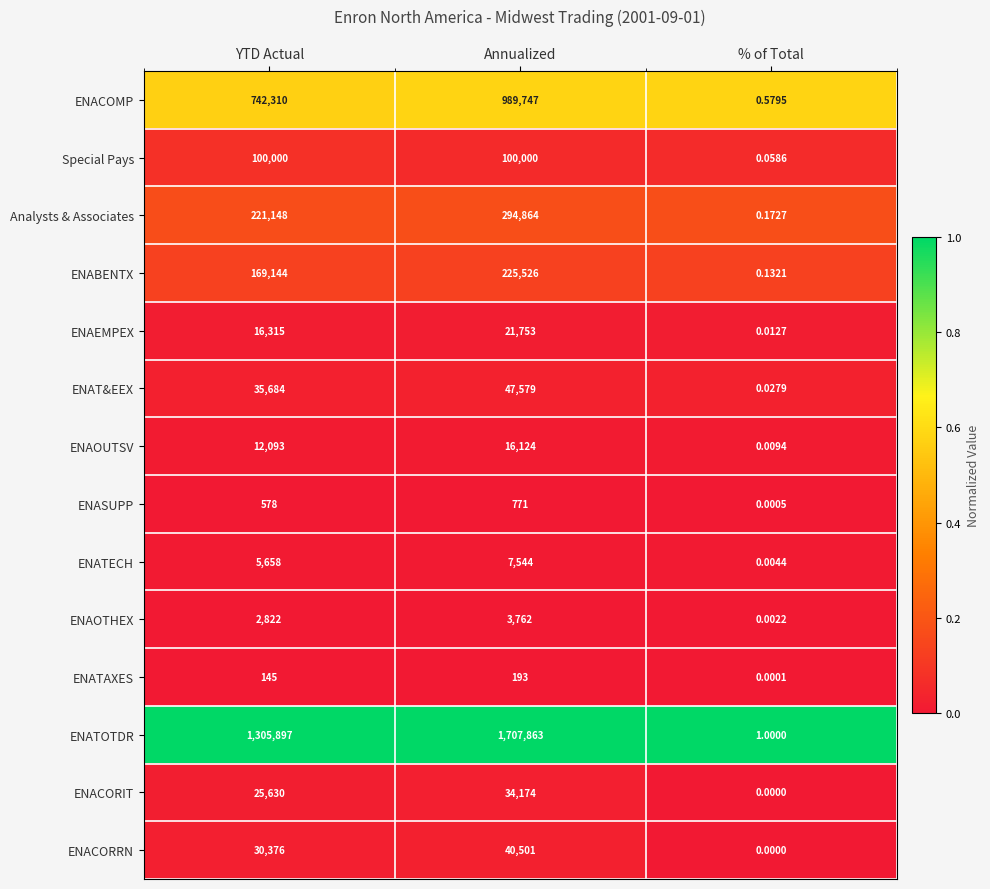

How many distinct data groups are displayed?

14